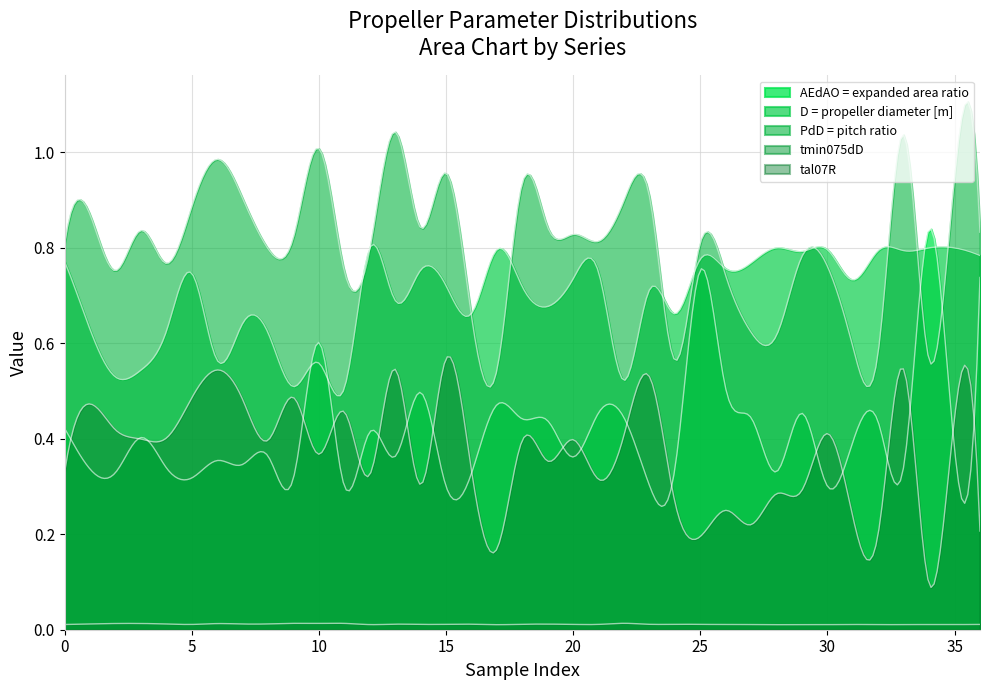

How many intersections are there between AEdAO = expanded area ratio and D = propeller diameter [m]?

4